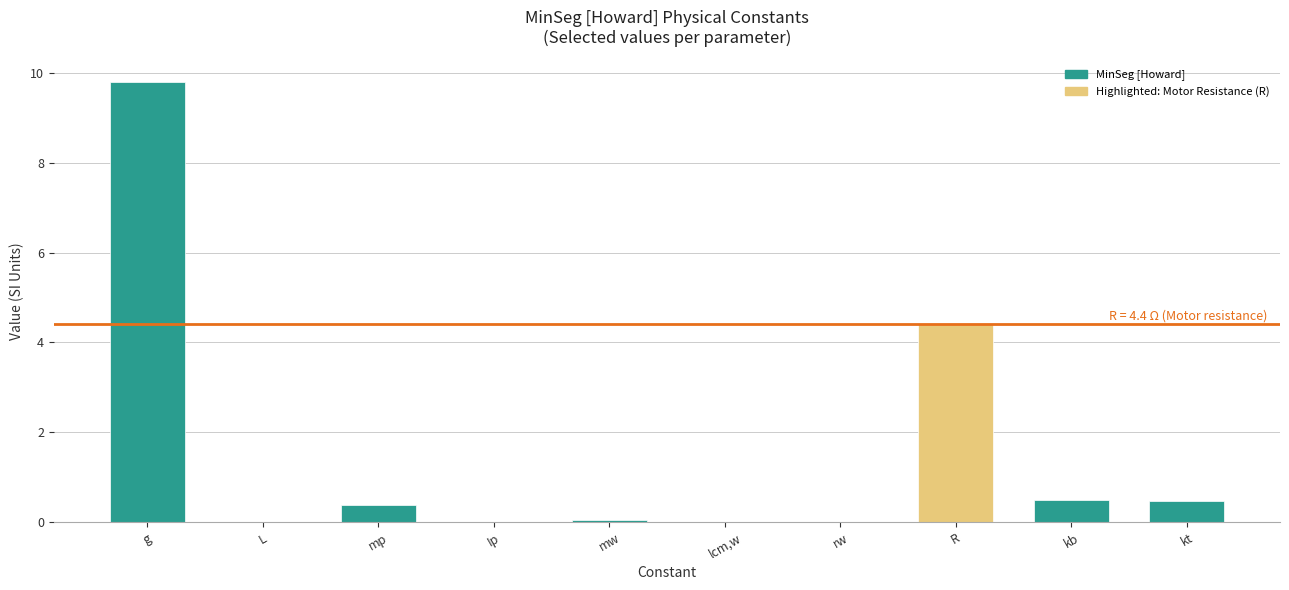

What is the maximum value shown in the chart?

9.8